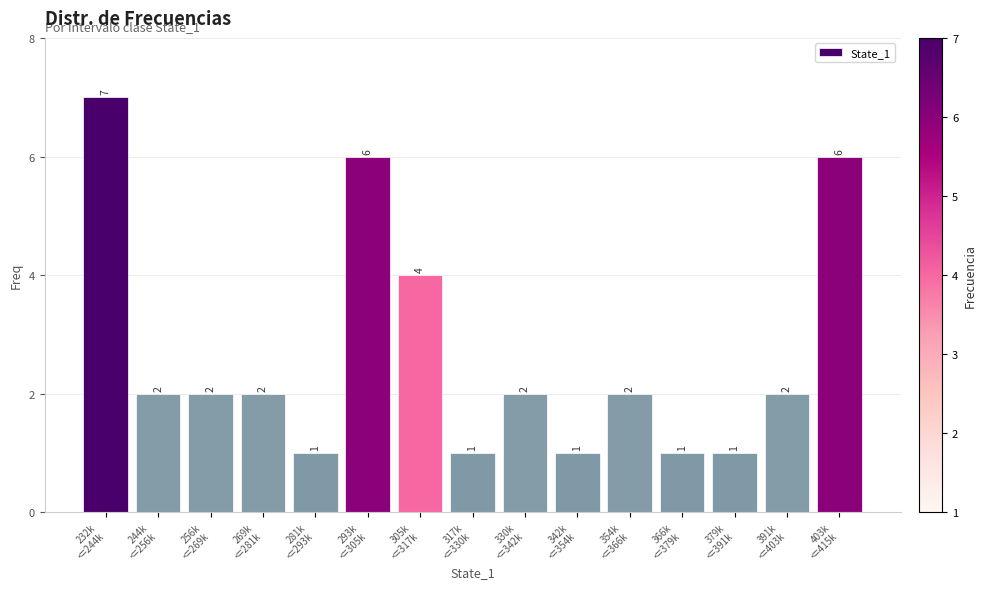

Reading left to right, what are all the values shown in this chart?

7	2	2	2	1	6	4	1	2	1	2	1	1	2	6